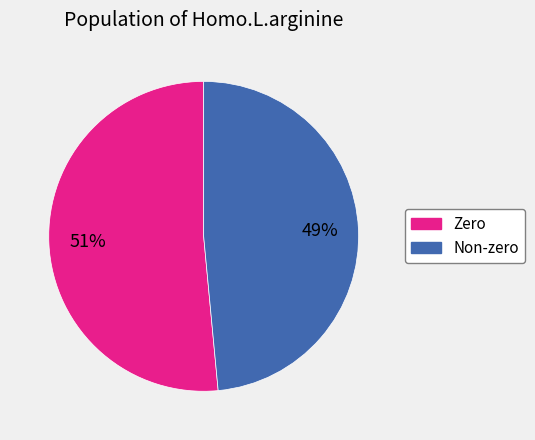

Does any single category account for the majority?

Yes